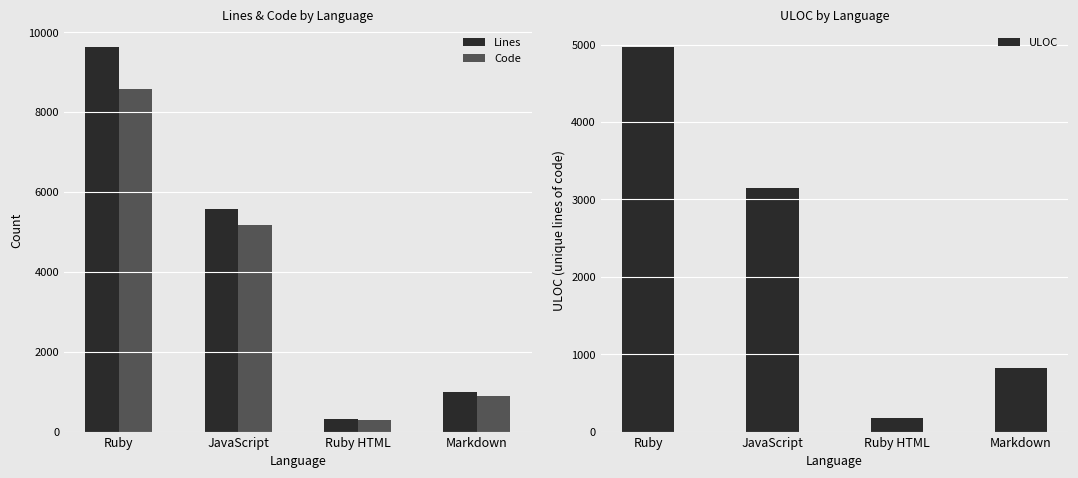

At which label does Code first exceed 5174?

Ruby